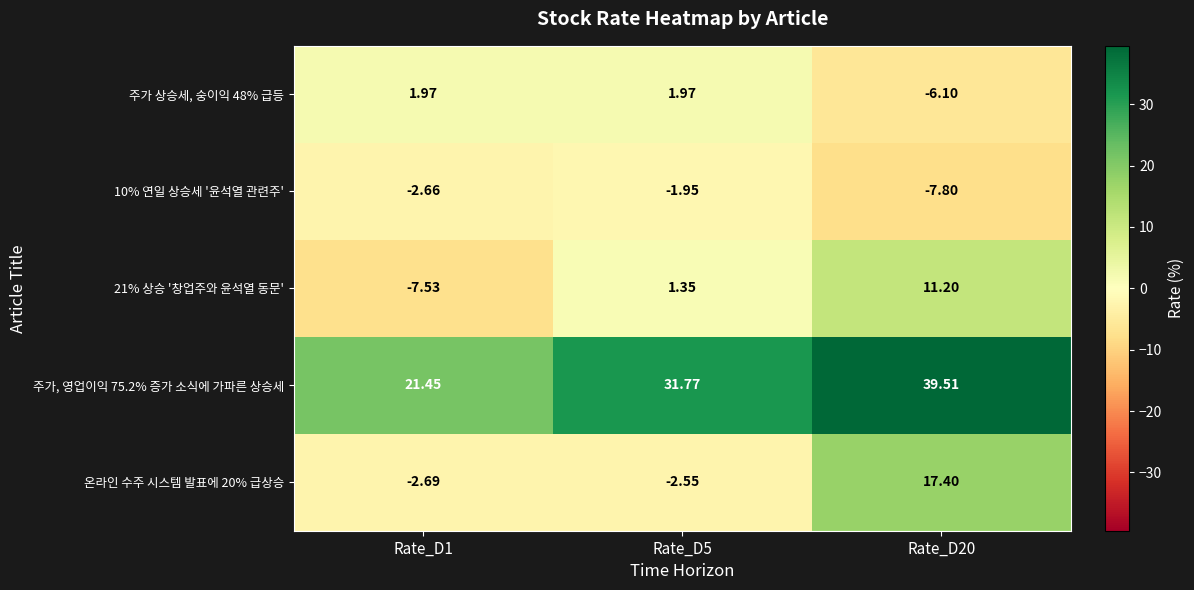

What is the difference between the highest and lowest values at Rate_D1?

29.0